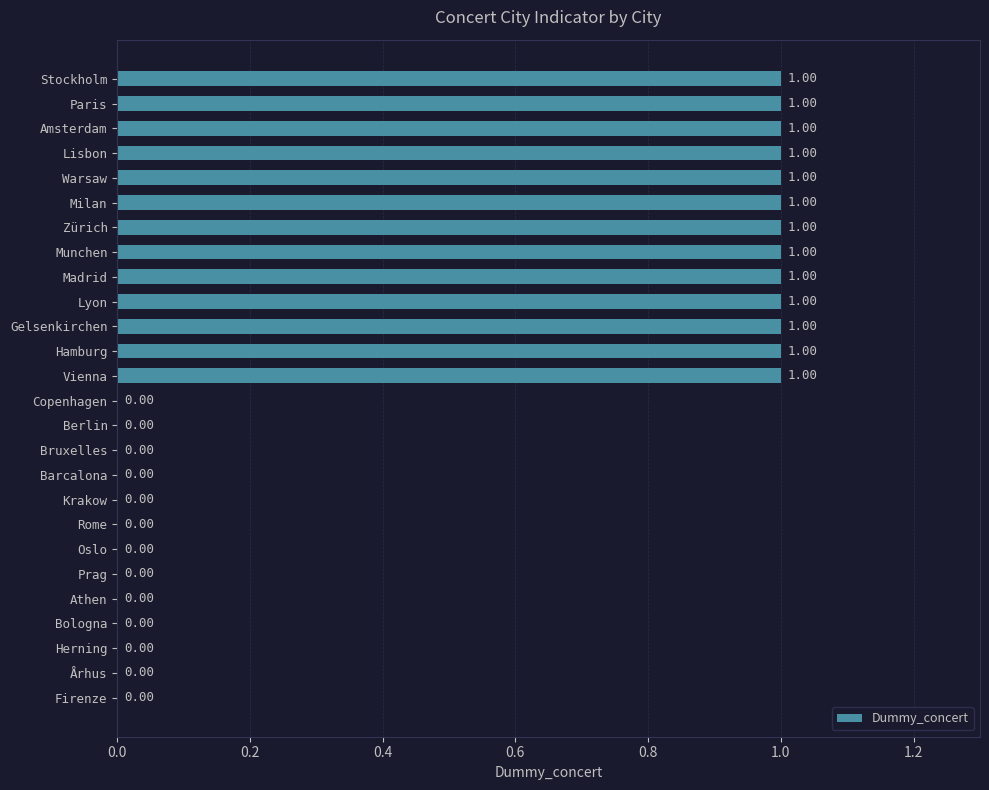

What is the sum of all values?

13